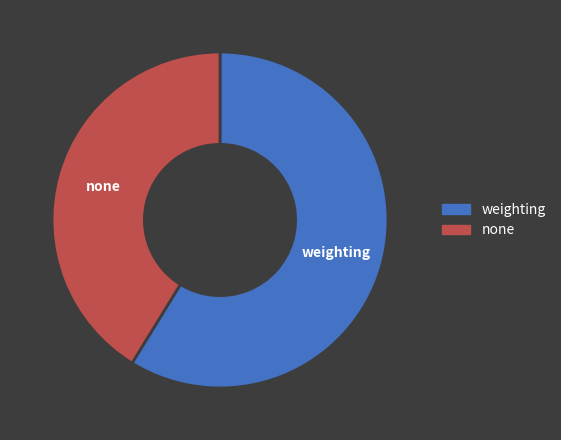

What is the largest slice in the pie chart?

weighting